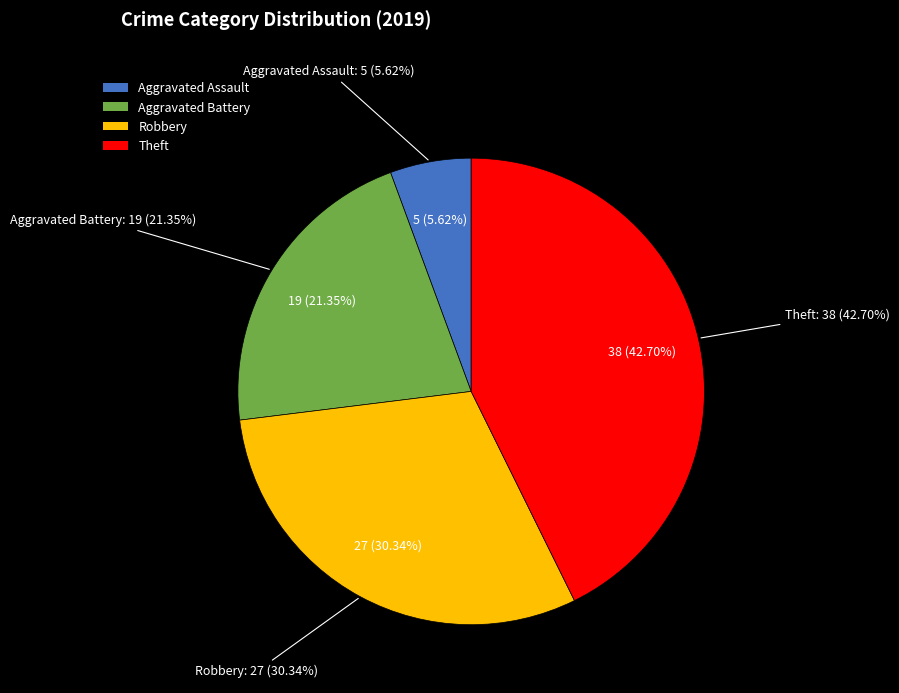

To the nearest percent, what is the combined percentage of Theft and Robbery?

73%